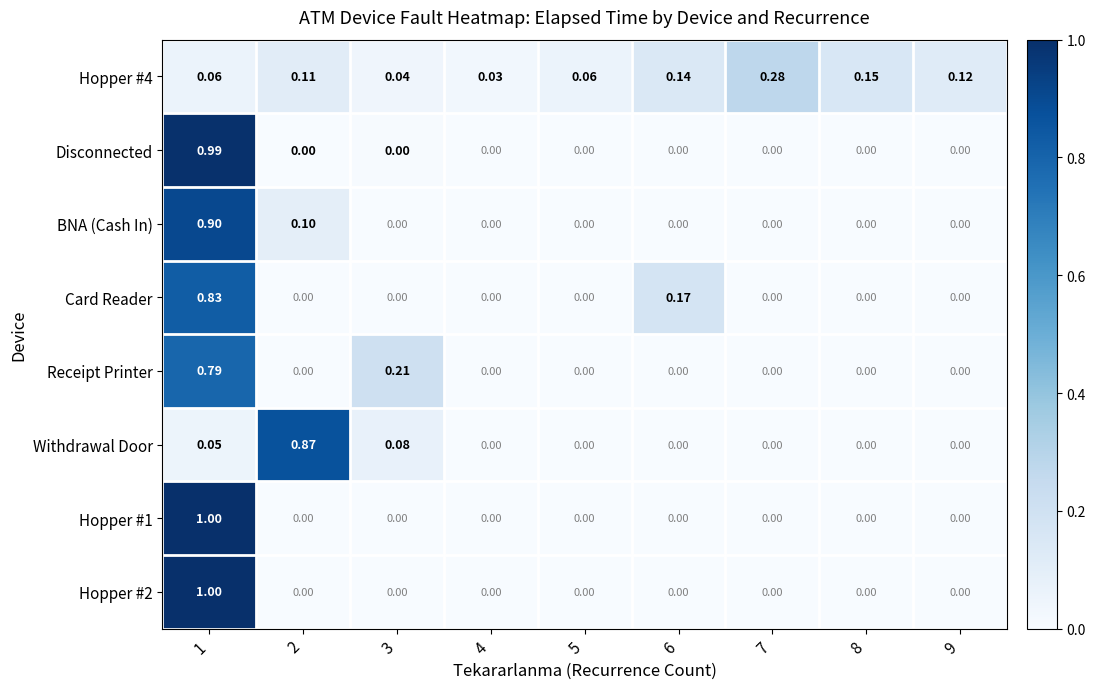

Which series changed the most between 6 and 9?

Card Reader